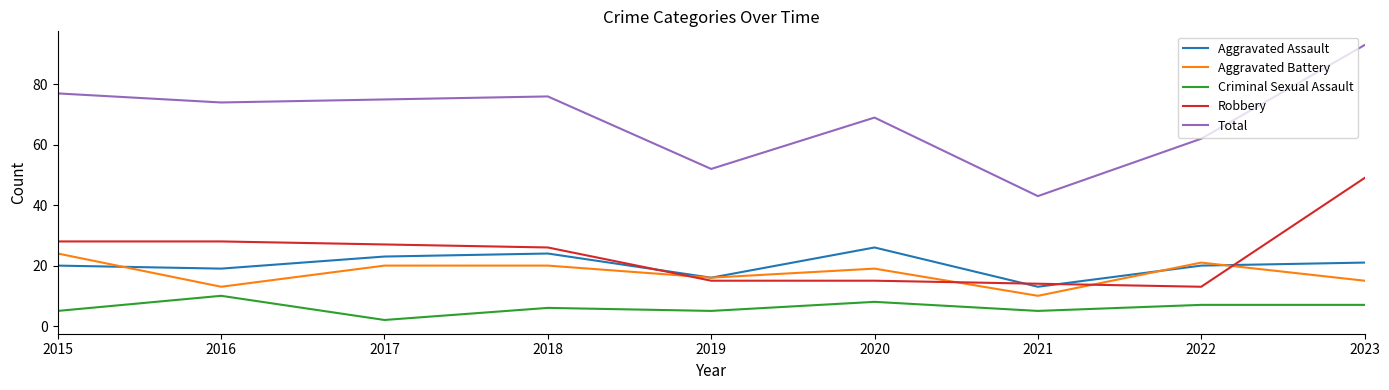

What are all the series names shown in the legend?

Aggravated Assault, Aggravated Battery, Criminal Sexual Assault, Robbery, Total